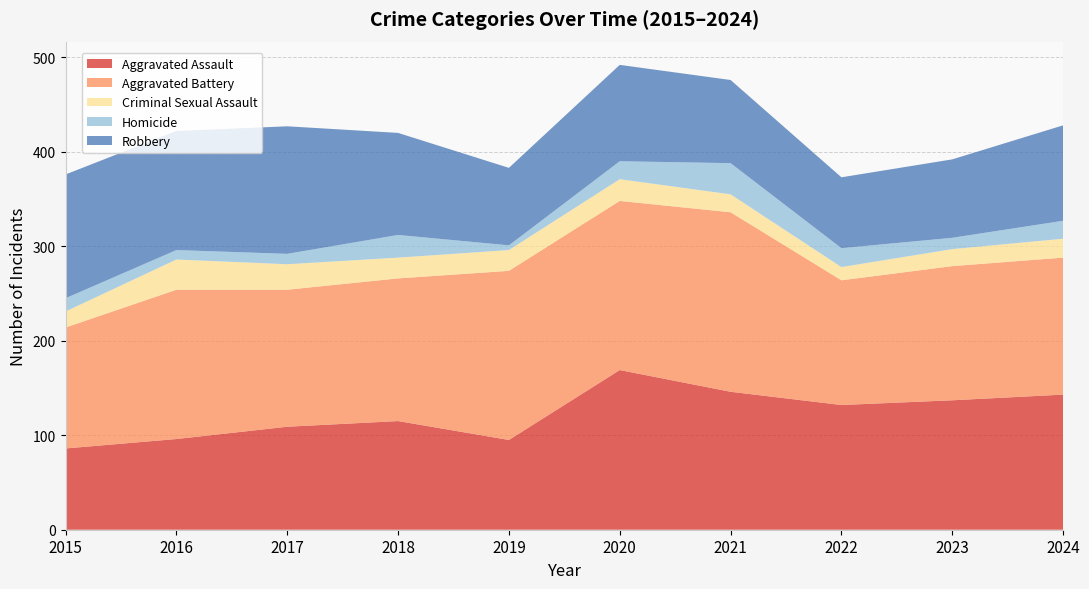

Reading left to right, transcribe all the data shown in this chart.

Aggravated Assault: 86	96	109	115	95	169	146	132	137	143
Aggravated Battery: 128	158	145	151	179	179	190	132	142	145
Criminal Sexual Assault: 17	32	27	22	22	23	19	14	18	20
Homicide: 14	10	11	24	5	19	33	20	12	19
Robbery: 131	126	135	108	82	102	88	75	83	101